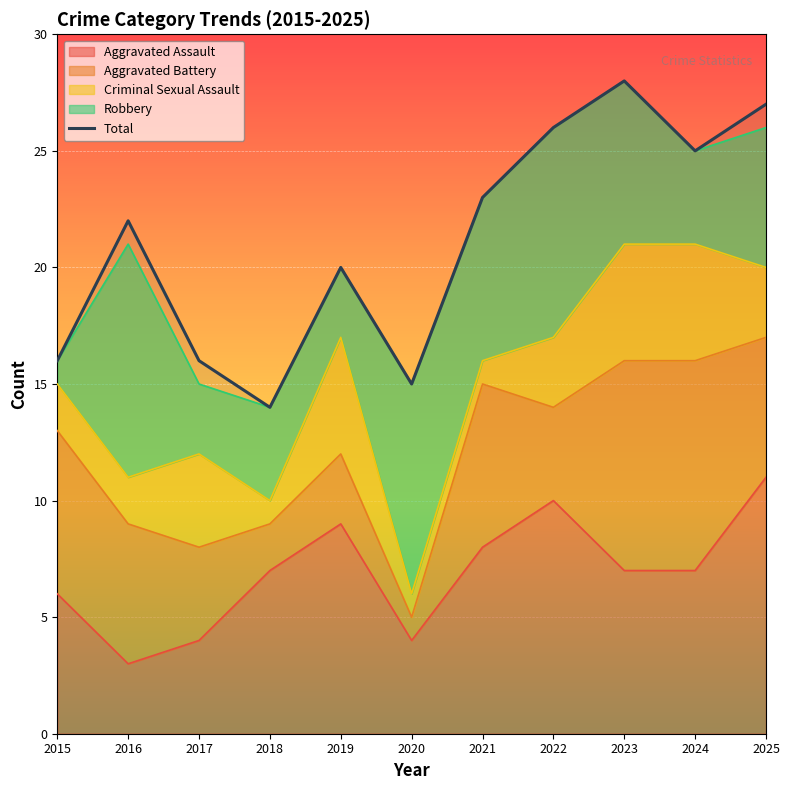

The chart shows a value of 10 at 2021. True or false?

False